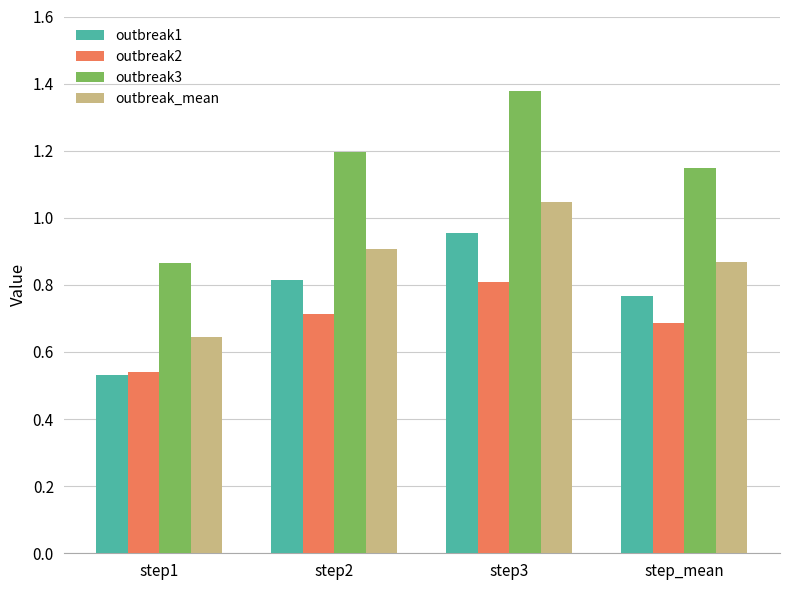

At which category is the sum across all series the highest?

step3